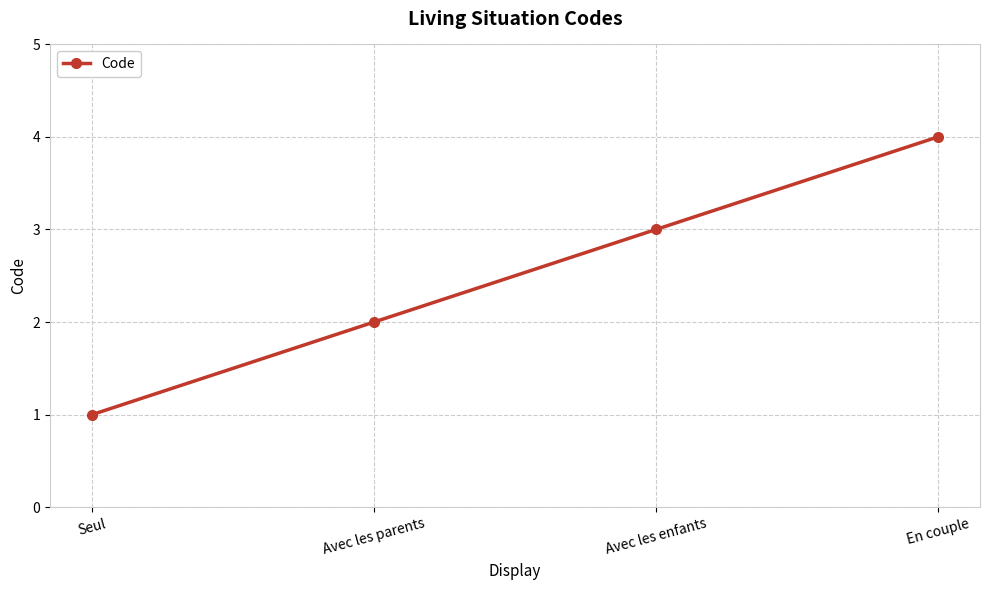

Reading left to right, what are all the values shown in this chart?

1	2	3	4